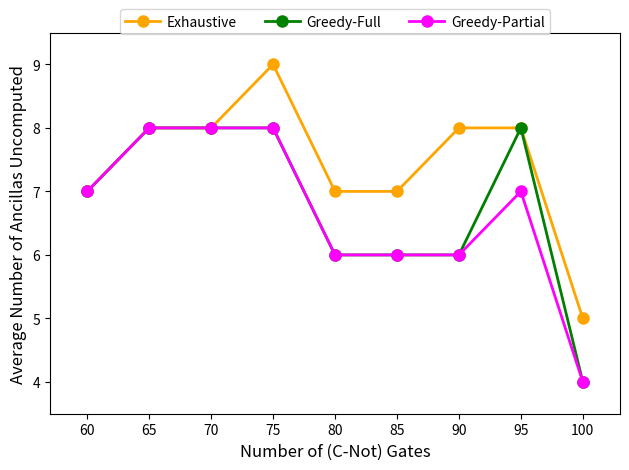

Which series changed the most between 80 and 95?

Greedy-Full